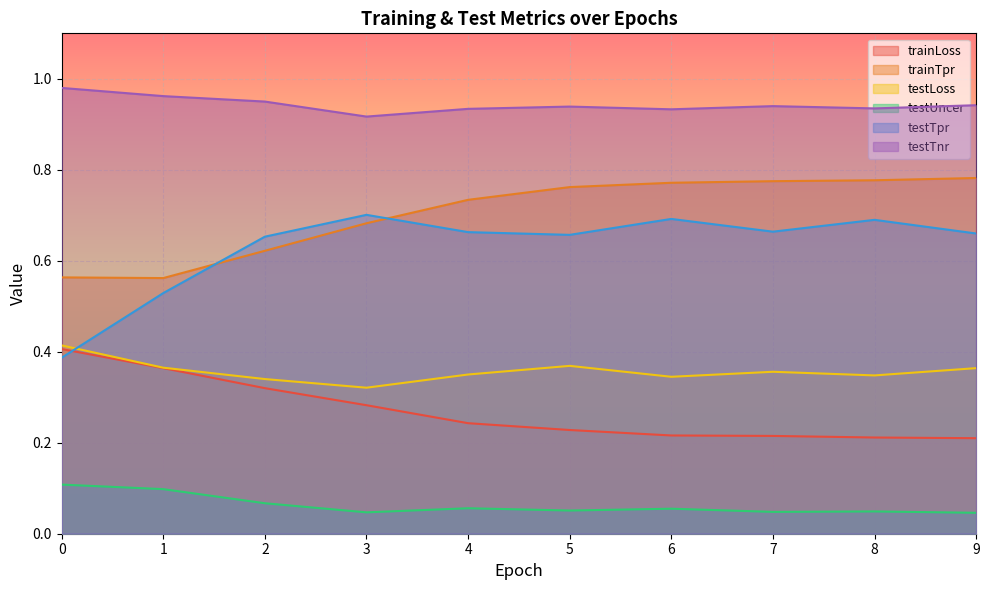

At which category does testLoss reach its first local peak?

5